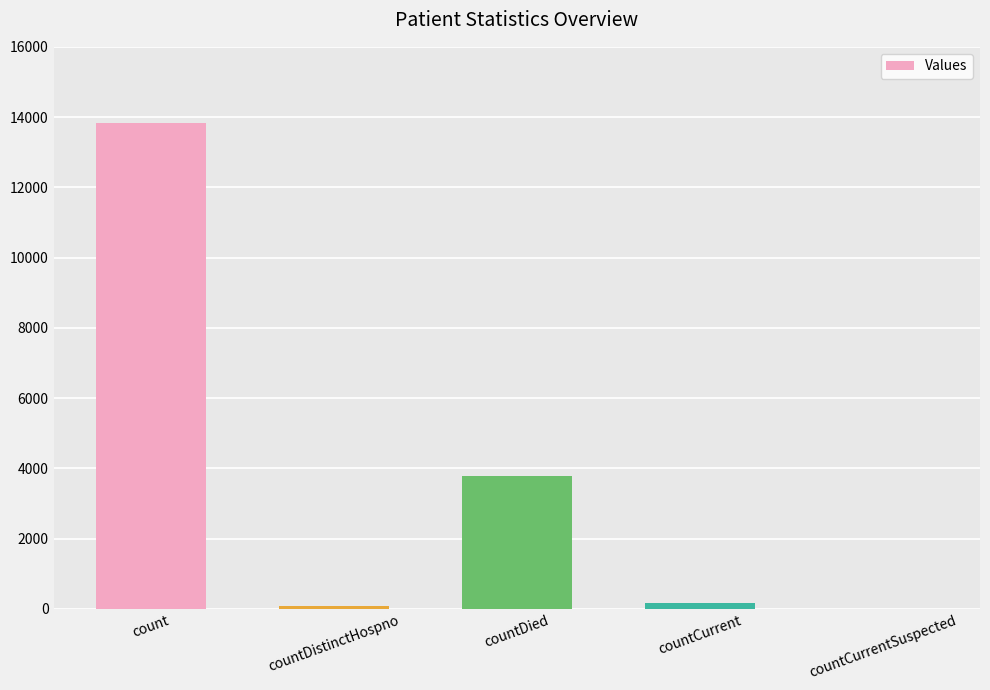

At which category does the chart reach its peak across all series?

count